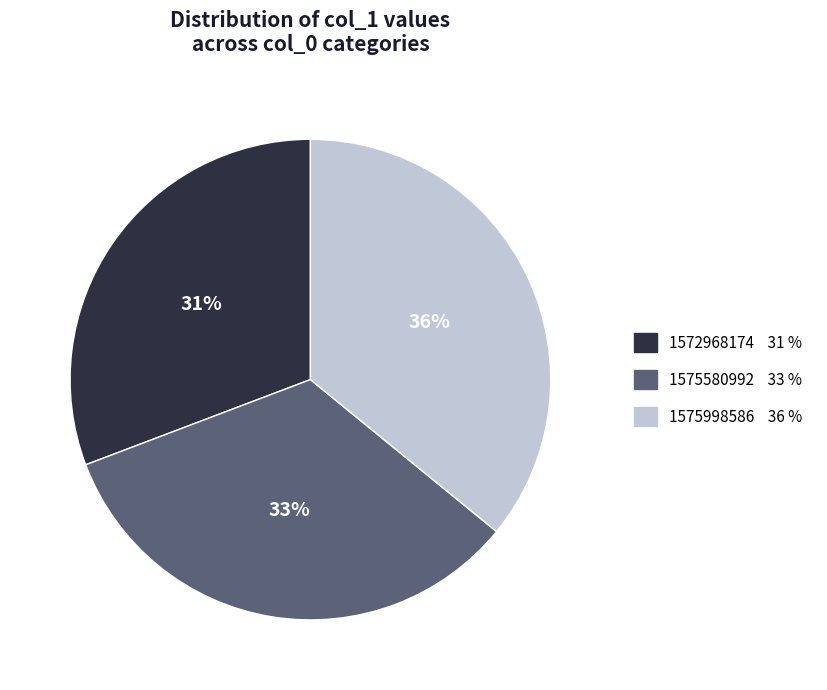

Is 1575998586 the majority of the pie?

No